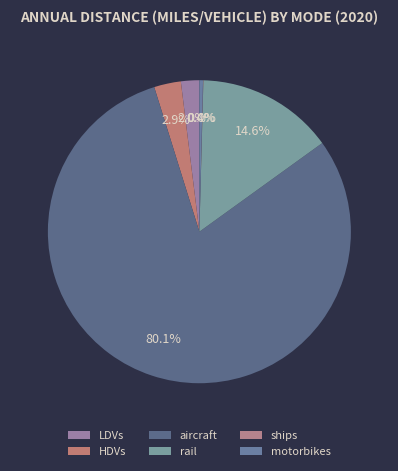

Which slice is the largest?

aircraft